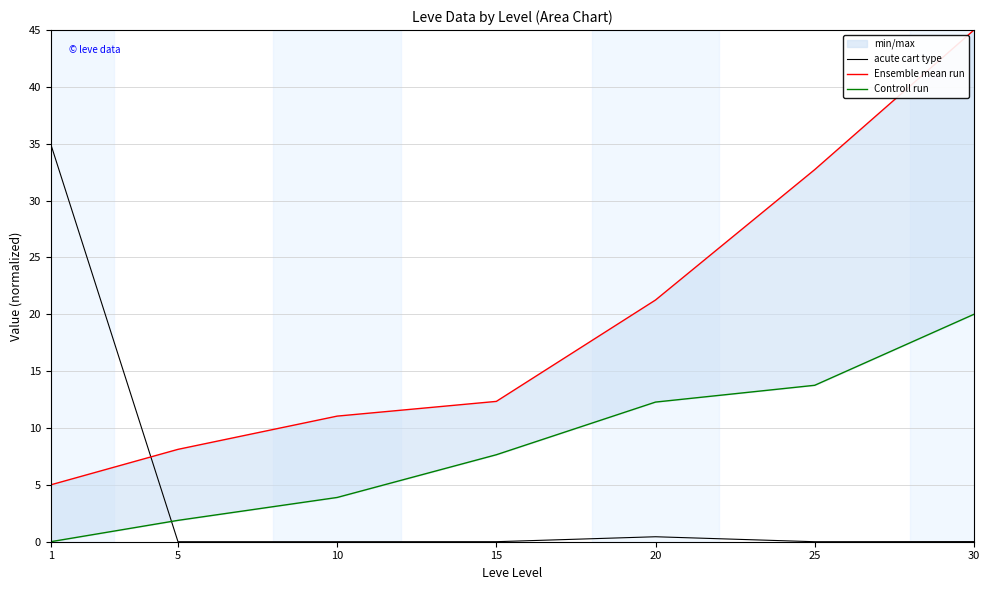

What is the difference between the acute cart type values at 1 and 15?

35.0